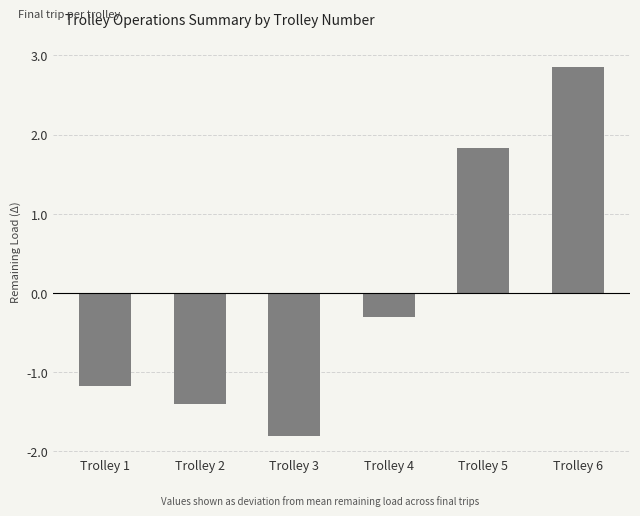

What is the smallest value displayed?

-1.8